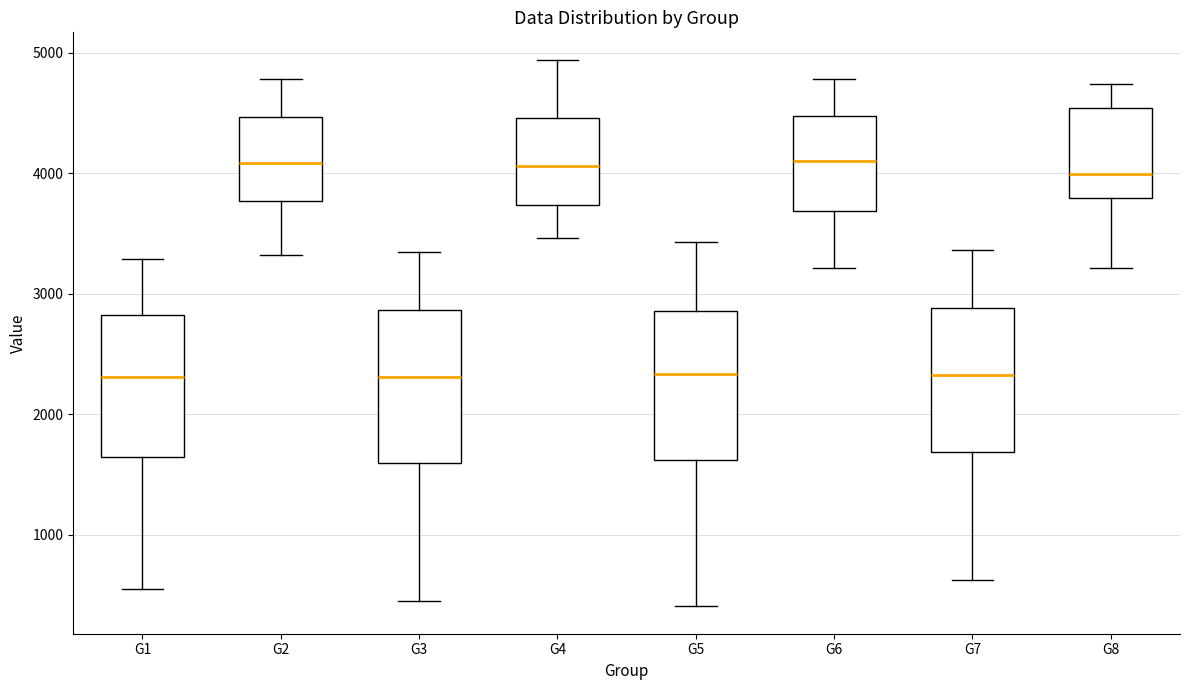

Reading left to right, transcribe this box plot: for each box, give where its median line is, the range the box spans, and where its two whiskers end, as read against the y-axis. The values are not printed on the chart, so give them approximately, as read against the axis.

G1: median 2300, box 1600 to 2800, whiskers 600 to 3300
G2: median 4100, box 3800 to 4500, whiskers 3300 to 4800
G3: median 2300, box 1600 to 2900, whiskers 500 to 3300
G4: median 4100, box 3700 to 4500, whiskers 3500 to 4900
G5: median 2300, box 1600 to 2900, whiskers 400 to 3400
G6: median 4100, box 3700 to 4500, whiskers 3200 to 4800
G7: median 2300, box 1700 to 2900, whiskers 600 to 3400
G8: median 4000, box 3800 to 4500, whiskers 3200 to 4700